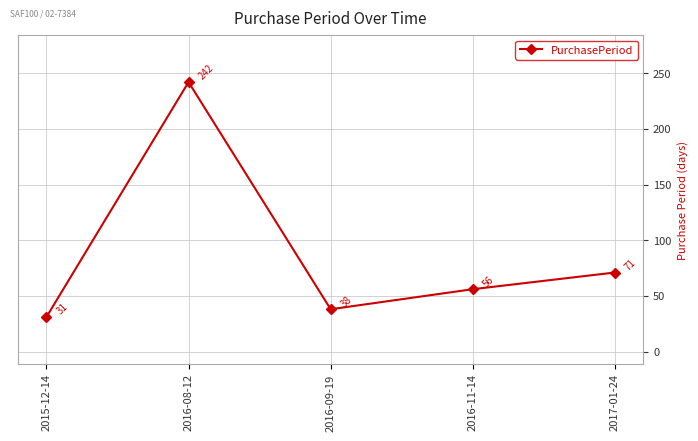

How many interior local peaks (higher than both neighbors) does the data have?

1